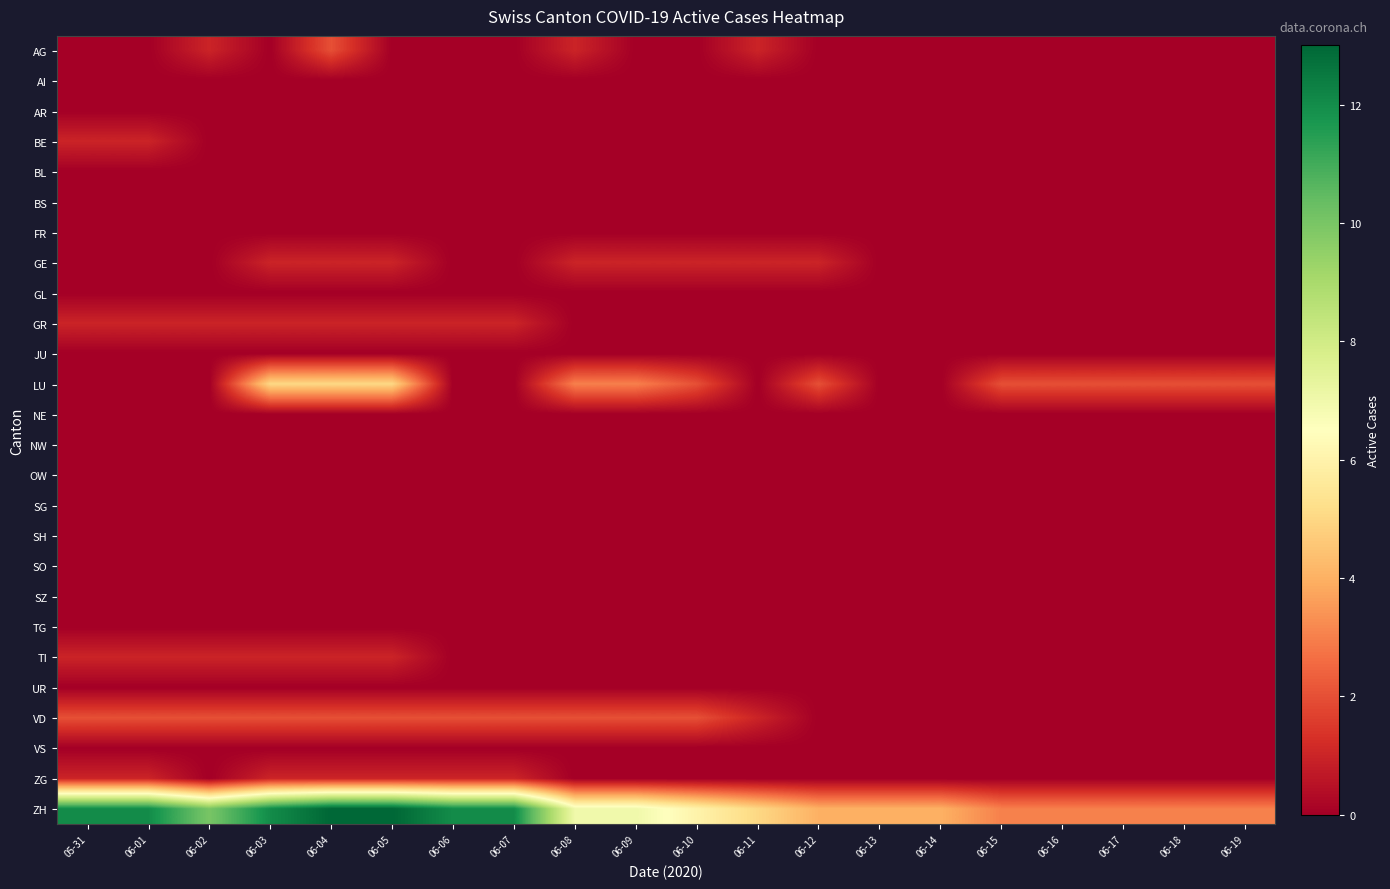

What is the total value across all series at 06-12?

7